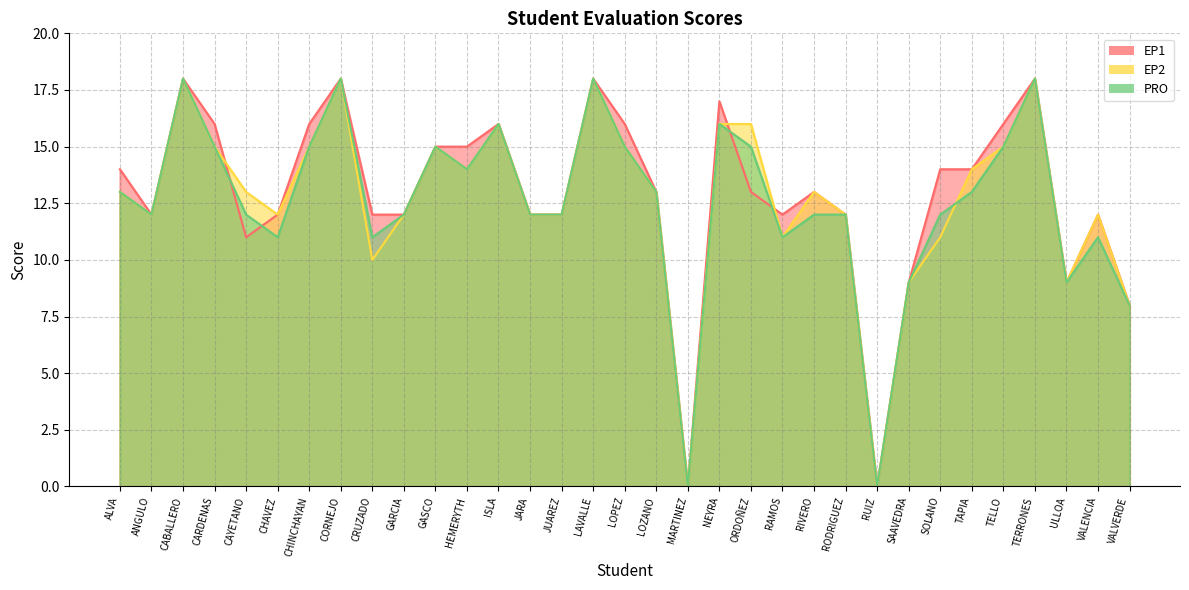

True or false: PRO has more than 2 interior local peaks.

True